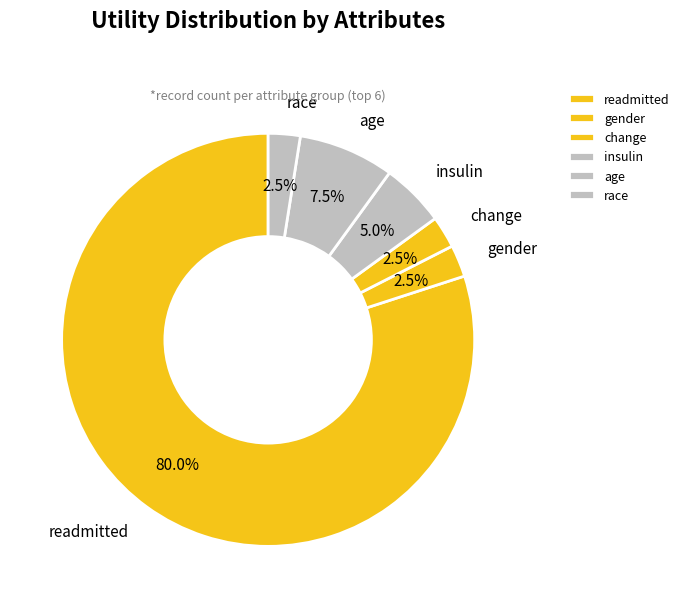

Which has a higher value, gender or readmitted?

readmitted